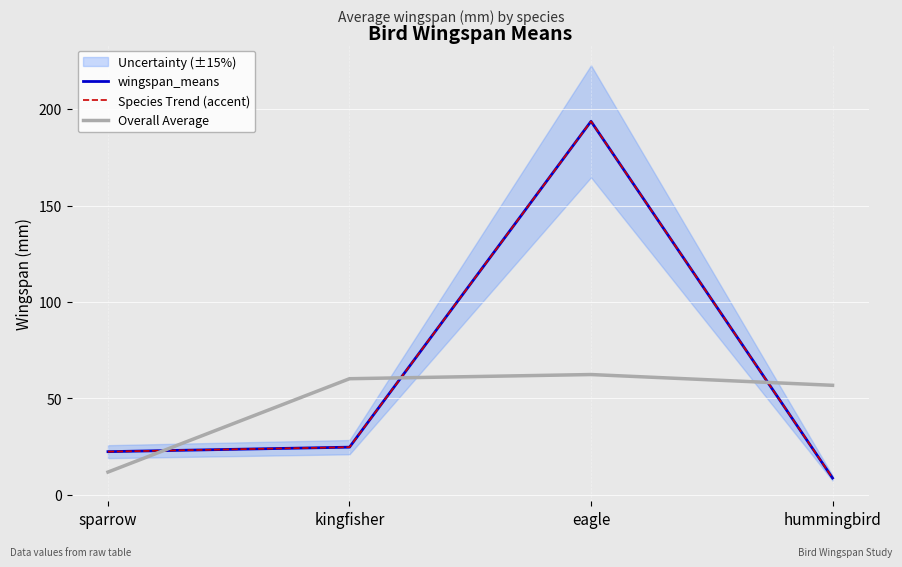

What value does the Overall Average series have at sparrow?

11.8